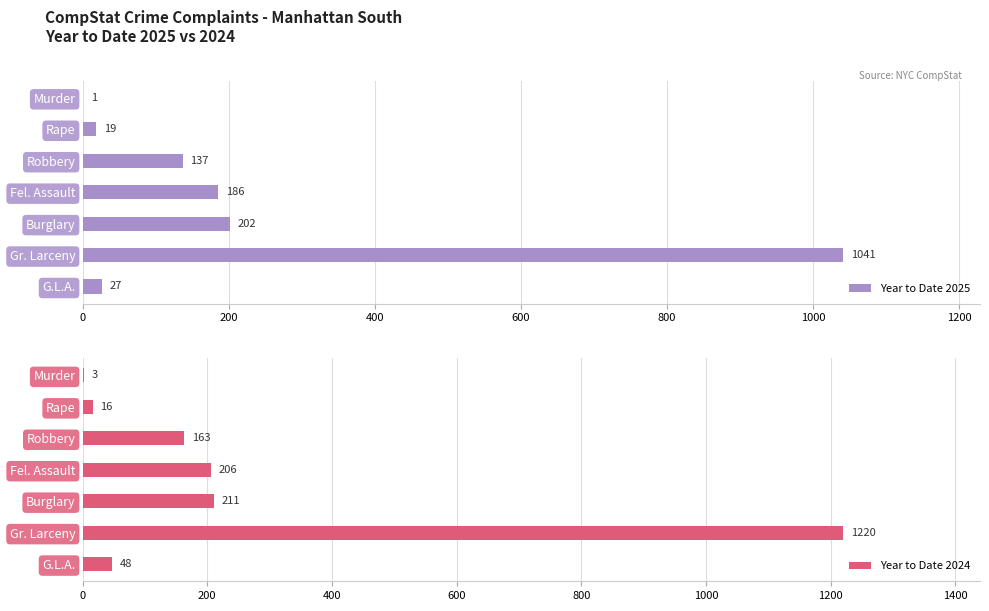

Is it true that Year to Date 2024 equals 163 at Robbery?

True